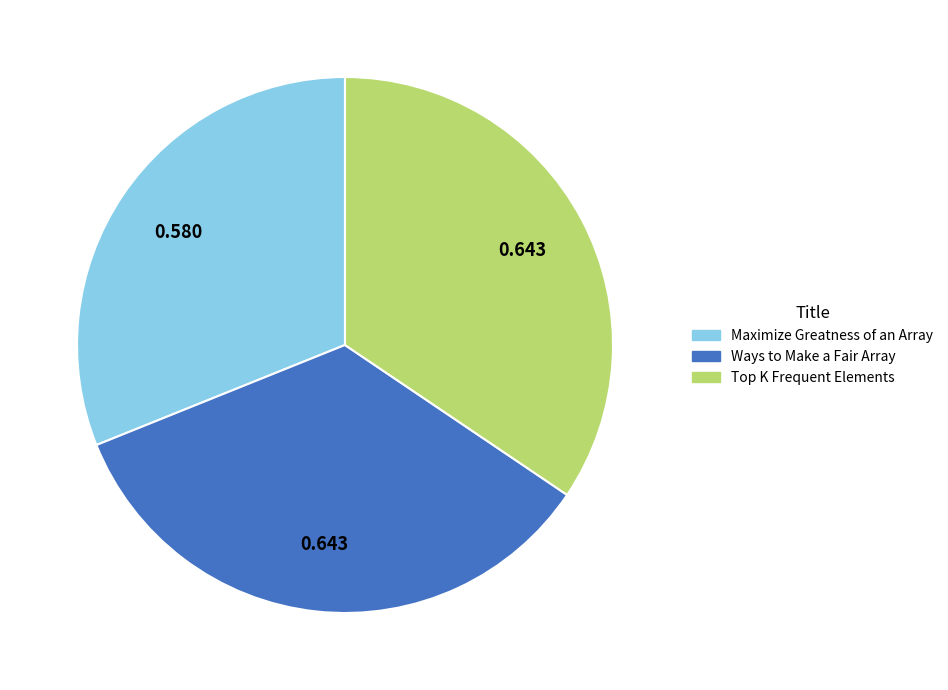

What is the smallest slice in the pie chart?

Maximize Greatness of an Array